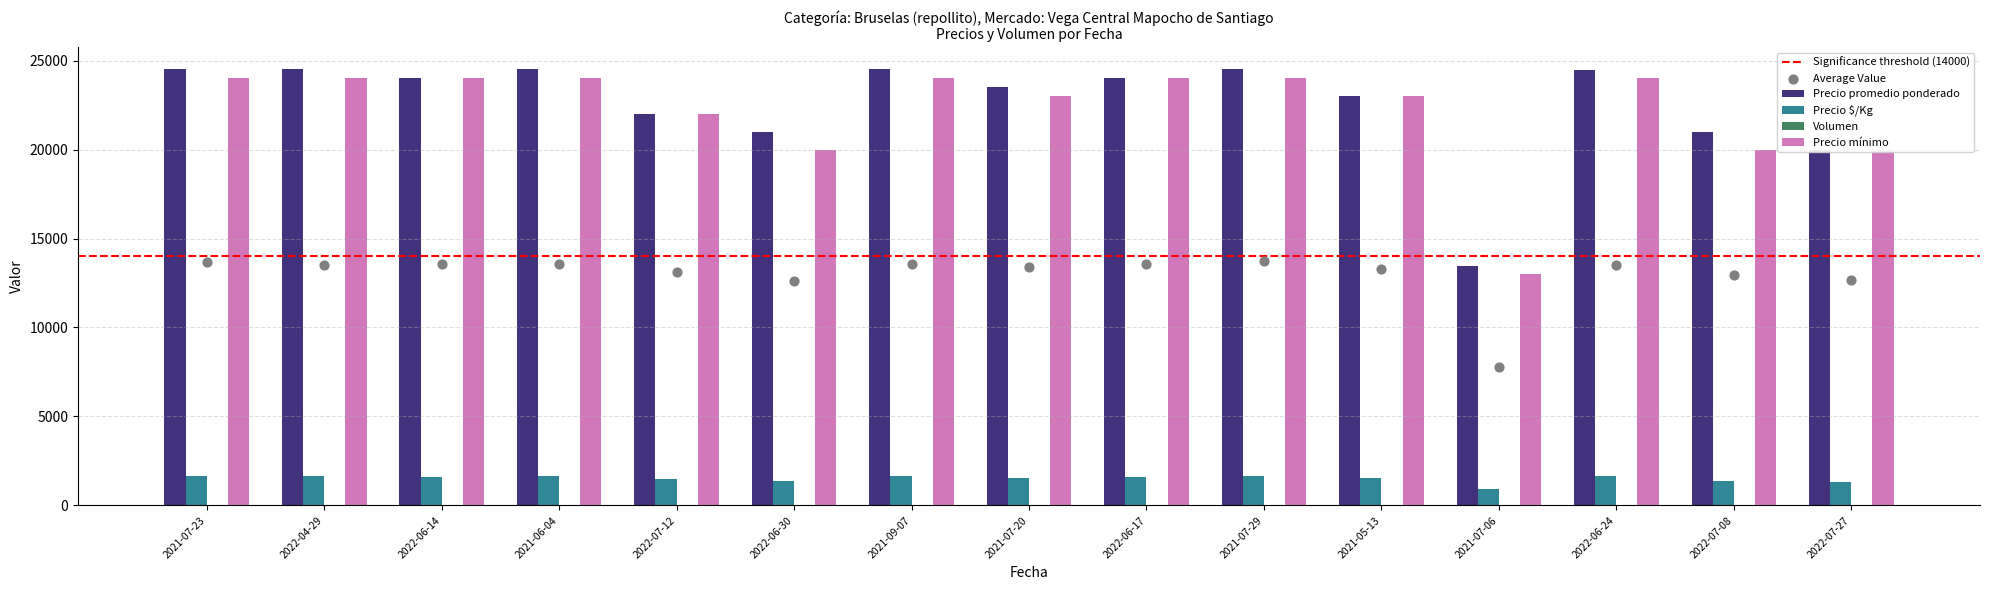

Is the value of Precio $/Kg at 2021-09-07 greater than the value of Precio mínimo at 2021-05-13?

No